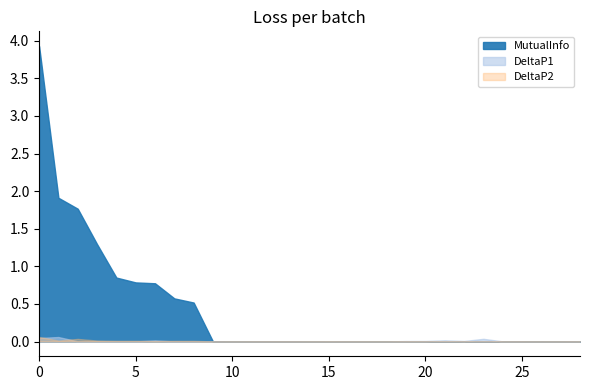

What are all the series names shown in the legend?

MutualInfo, DeltaP1, DeltaP2